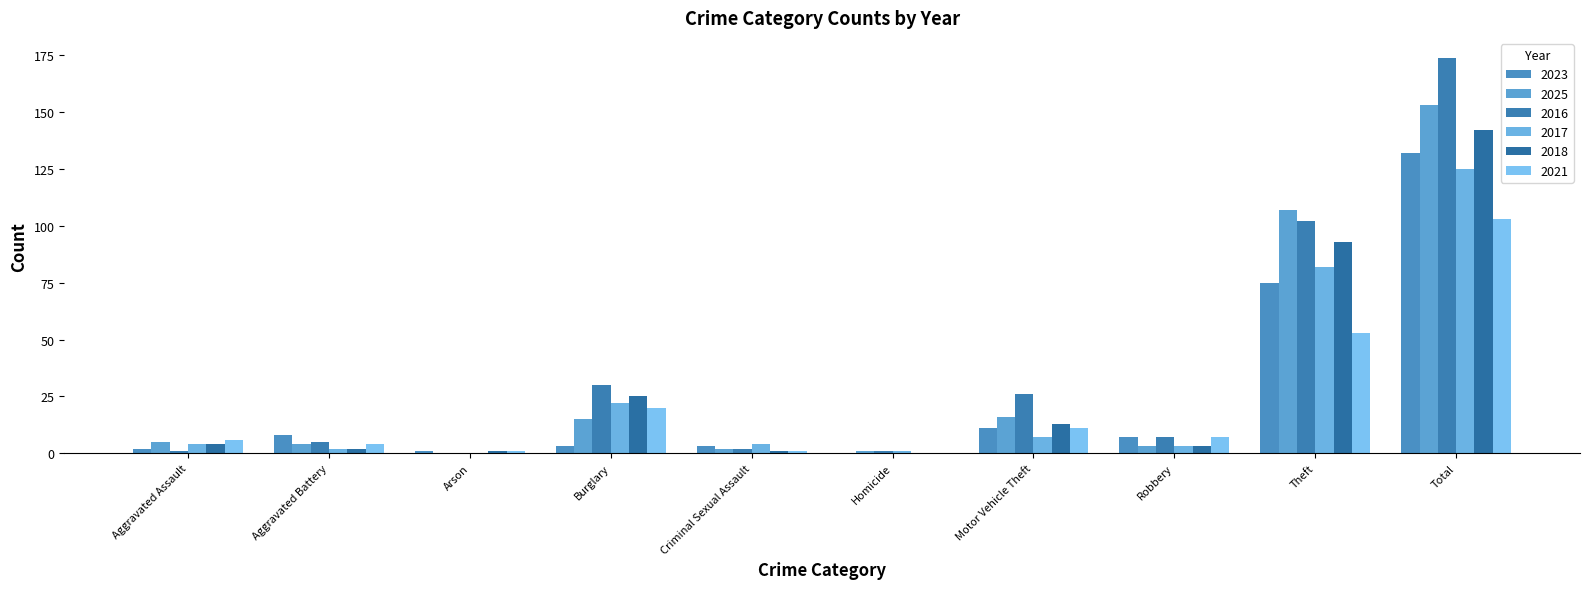

What is the label of the 10th bar from the left?

Total